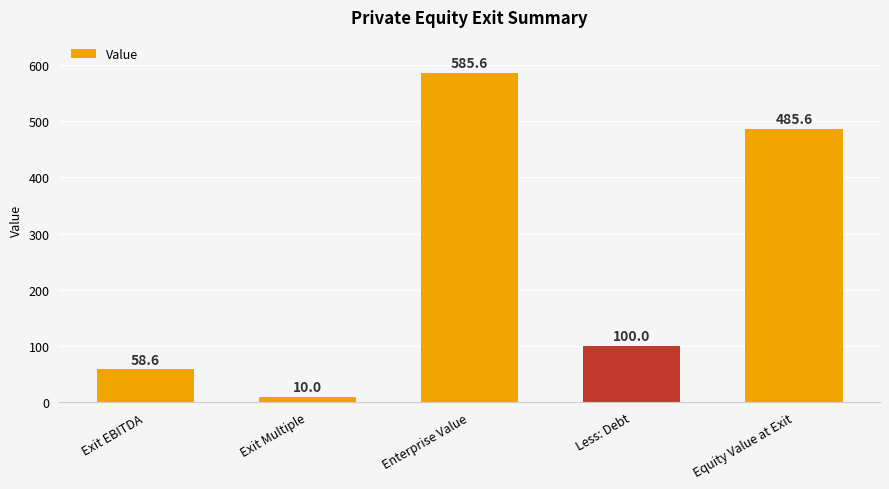

Which category has the lowest value across all series?

Exit Multiple